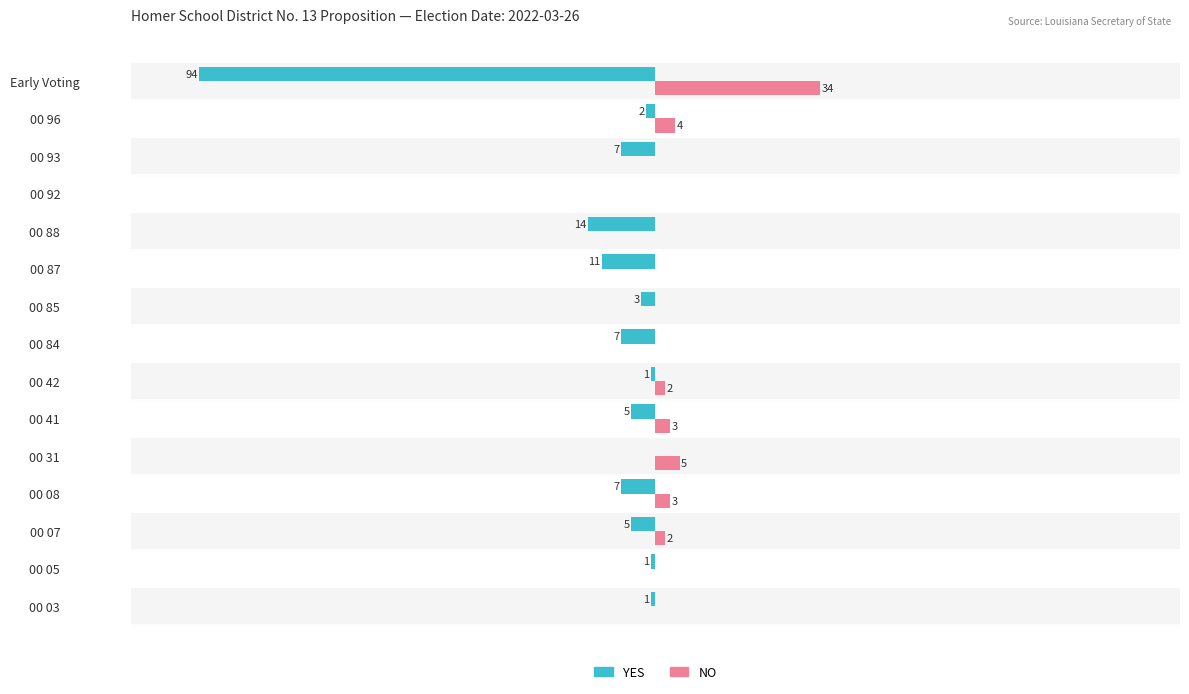

Which series has the largest total across all categories?

NO